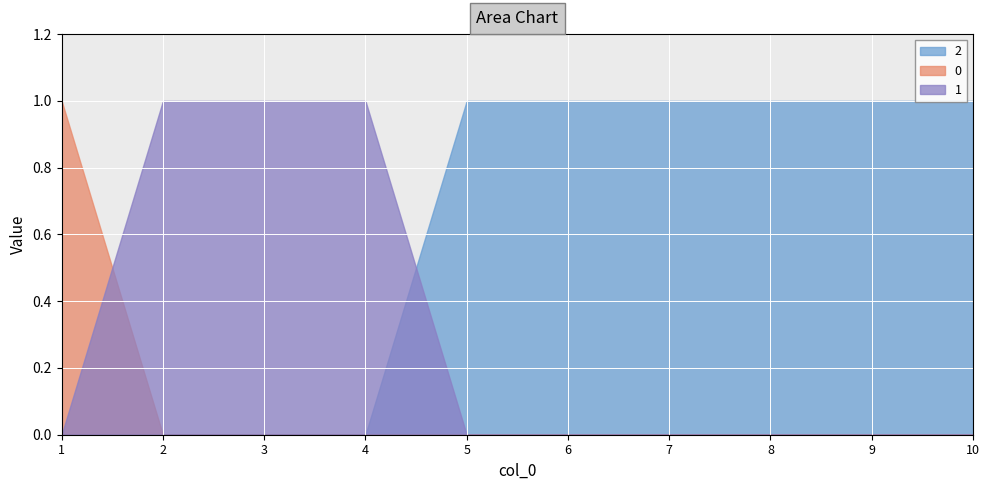

Reading left to right, transcribe all the data shown in this chart.

0: 1=1	2=0	3=0	4=0	5=0	6=0	7=0	8=0	9=0	10=0
1: 1=0	2=1	3=1	4=1	5=0	6=0	7=0	8=0	9=0	10=0
2: 1=0	2=0	3=0	4=0	5=1	6=1	7=1	8=1	9=1	10=1